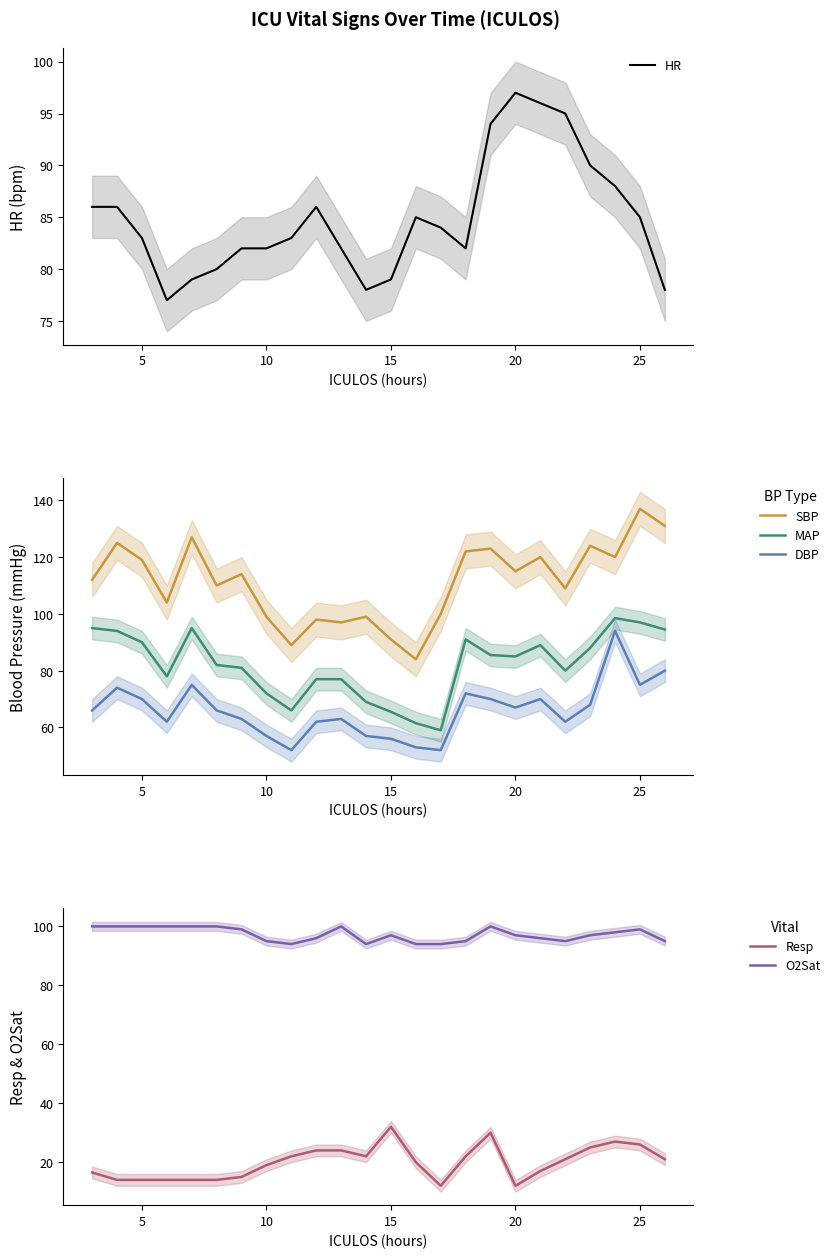

Reading left to right, extract all data points from this chart.

HR: 86.0	86.0	83.0	77.0	79.0	80.0	82.0	82.0	83.0	86.0	82.0	78.0	79.0	85.0	84.0	82.0	94.0	97.0	96.0	95.0	90.0	88.0	85.0	78.0
SBP: 112.0	125.0	119.0	104.0	127.0	110.0	114.0	99.0	89.0	98.0	97.0	99.0	91.0	84.0	100.0	122.0	123.0	115.0	120.0	109.0	124.0	120.0	137.0	131.0
MAP: 95.0	94.0	90.0	78.0	95.0	82.0	81.0	72.0	66.0	77.0	77.0	69.0	65.5	61.5	59.0	91.0	85.5	85.0	89.0	80.0	88.0	98.5	97.0	94.5
DBP: 66.0	74.0	70.0	62.0	75.0	66.0	63.0	57.0	52.0	62.0	63.0	57.0	56.0	53.0	52.0	72.0	70.0	67.0	70.0	62.0	68.0	94.0	75.0	80.0
Resp: 16.5	14.0	14.0	14.0	14.0	14.0	15.0	19.0	22.0	24.0	24.0	22.0	32.0	20.0	12.0	22.0	30.0	12.0	17.0	21.0	25.0	27.0	26.0	21.0
O2Sat: 100.0	100.0	100.0	100.0	100.0	100.0	99.0	95.0	94.0	96.0	100.0	94.0	97.0	94.0	94.0	95.0	100.0	97.0	96.0	95.0	97.0	98.0	99.0	95.0